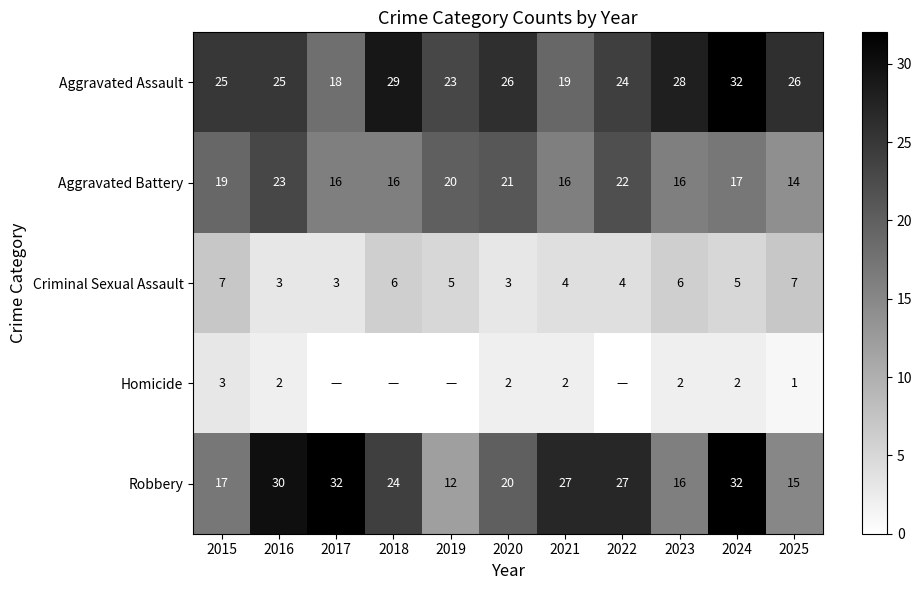

What is the average value of the Criminal Sexual Assault series?

5